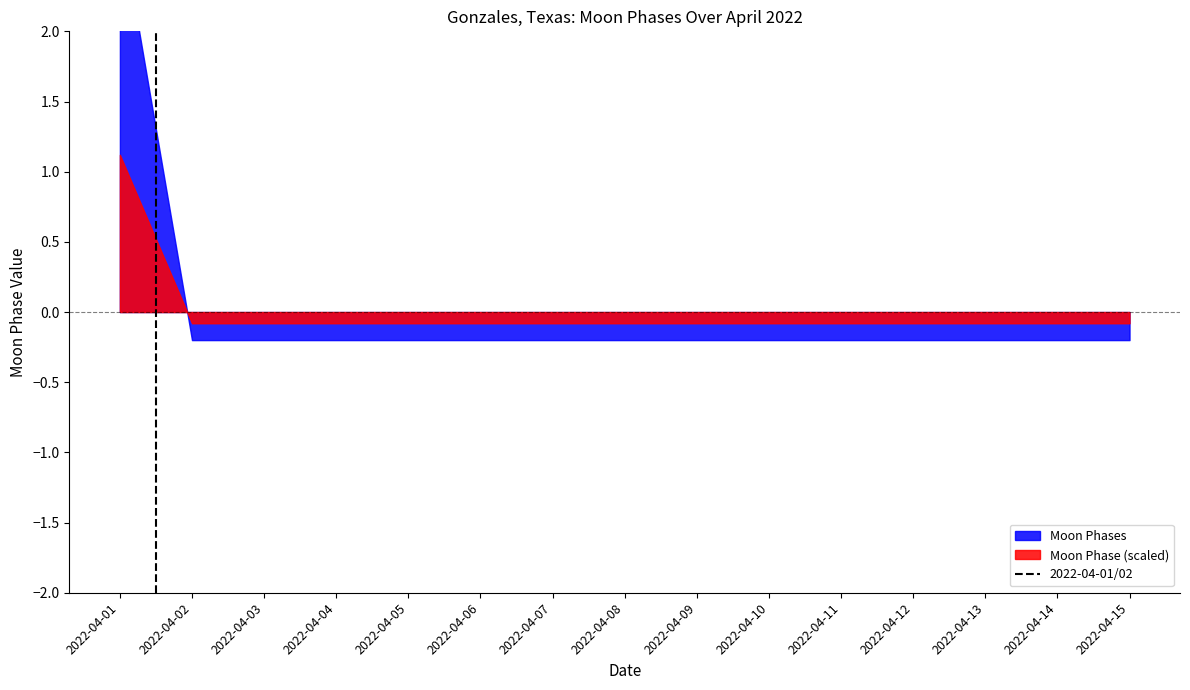

How many values are between 0 and 1?

2